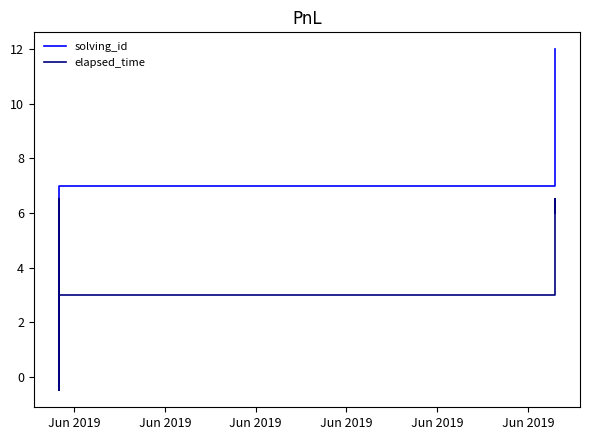

How many series are shown in this chart?

2